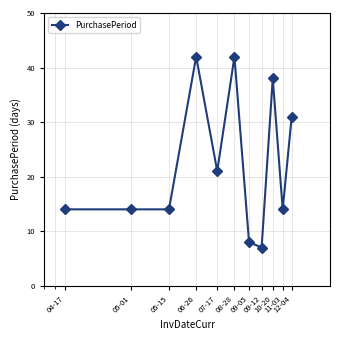

What is the value of the 11th point from the left?

31